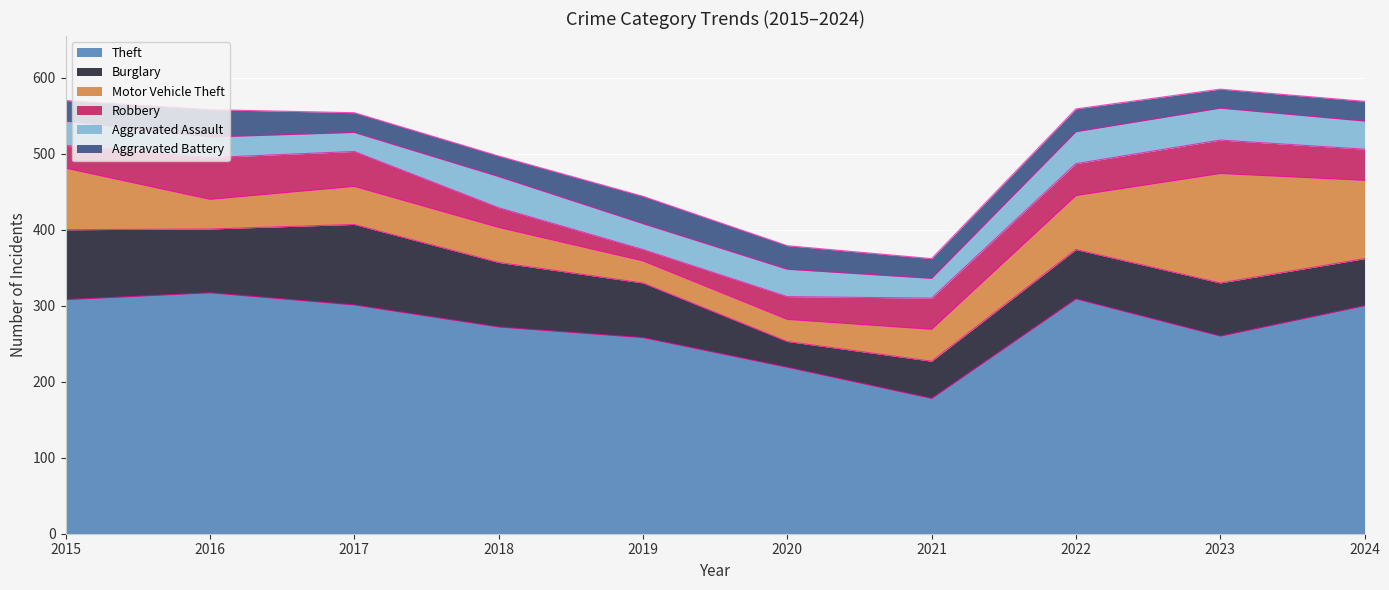

Reading right to left, transcribe all the data shown in this chart.

Theft: 300	260	309	178	219	258	272	301	317	308
Burglary: 62	70	65	49	34	72	85	106	84	92
Motor Vehicle Theft: 103	144	71	42	29	29	46	50	39	81
Robbery: 41	44	42	41	30	15	26	46	55	30
Aggravated Assault: 37	42	42	26	36	34	41	25	27	32
Aggravated Battery: 26	25	30	26	31	36	27	26	36	27